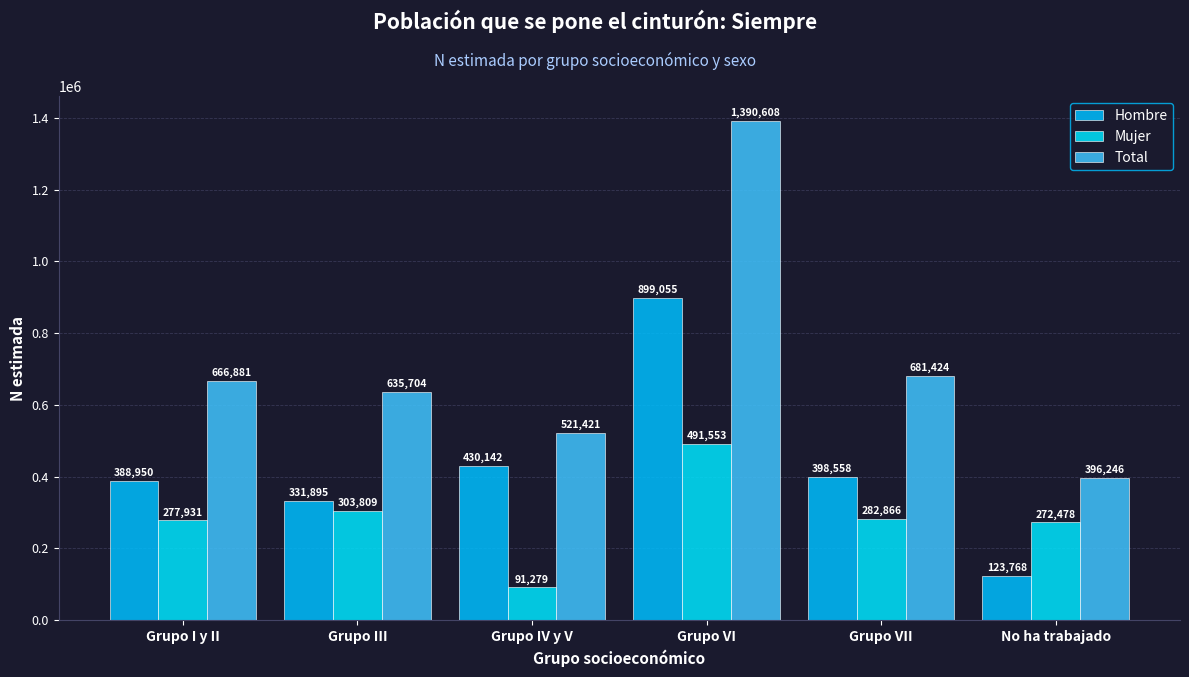

Reading left to right, transcribe all the data shown in this chart.

Hombre: 388950	331895	430142	899055	398558	123768
Mujer: 277931	303809	91279	491553	282866	272478
Total: 666881	635704	521421	1390608	681424	396246